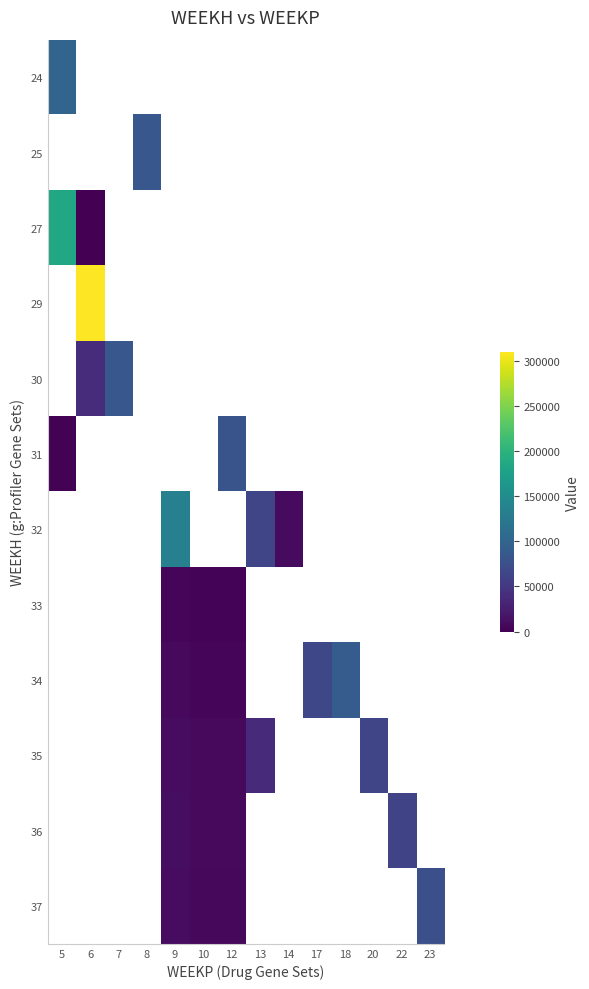

How many data points does each series have?

14